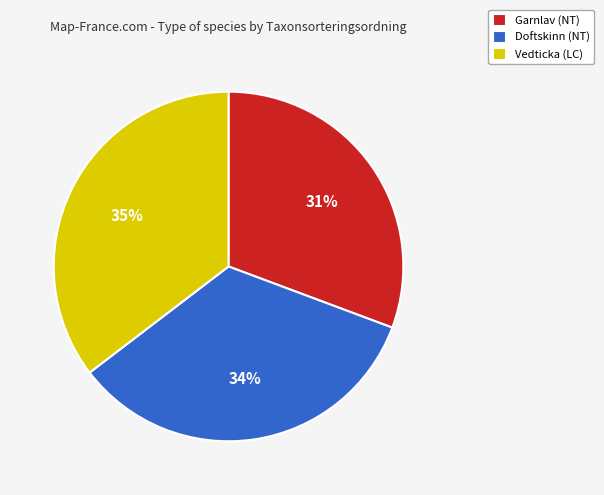

To the nearest percent, what is the difference between the Garnlav (NT) and Doftskinn (NT) slice percentages?

3%